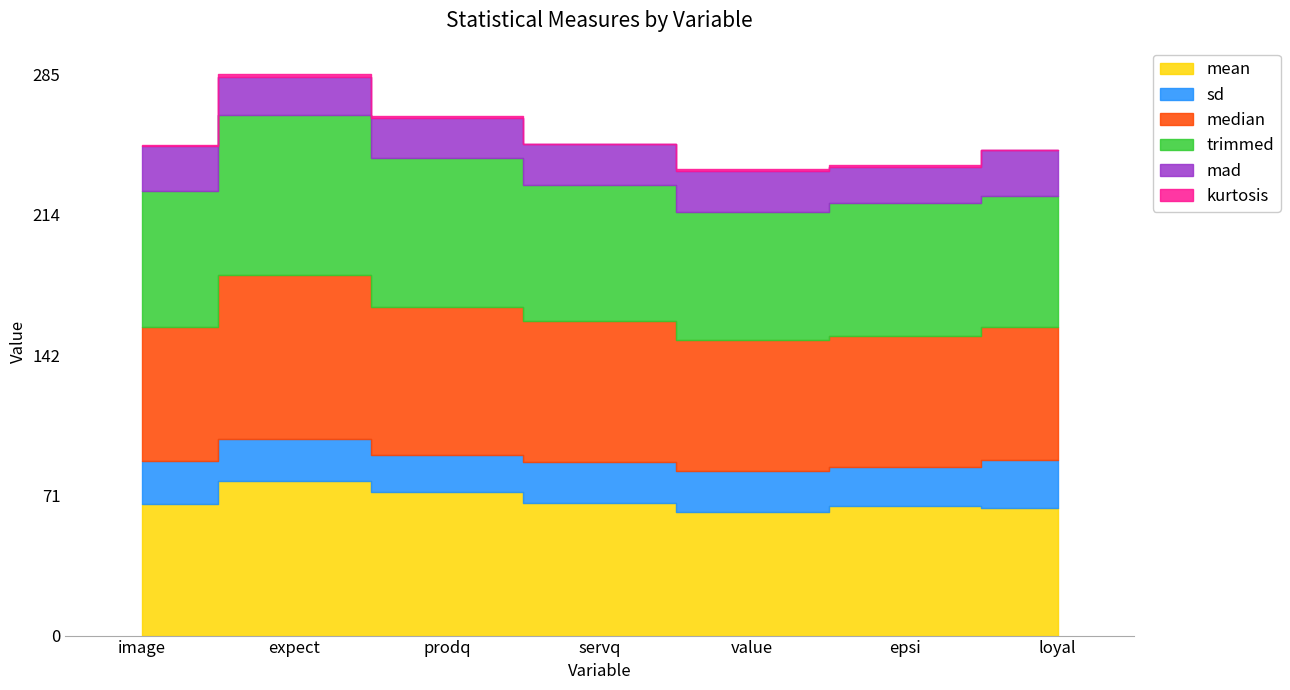

What is the value of the trimmed point at the 3rd from the left?

242.4